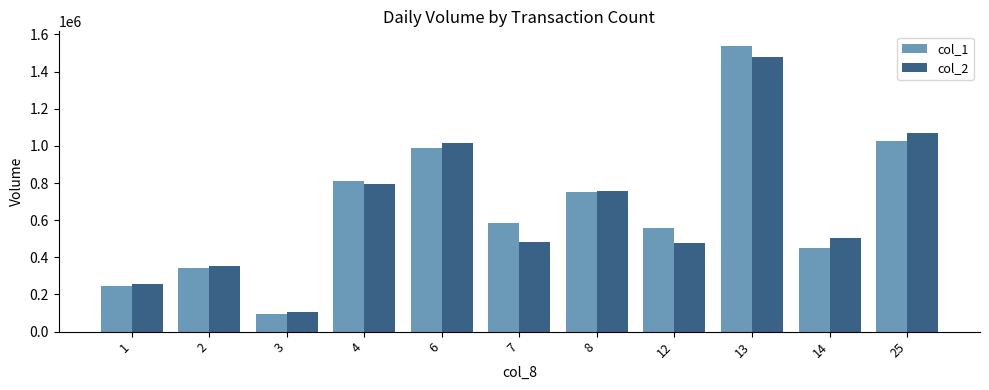

What is the average value of the col_1 series?

672727